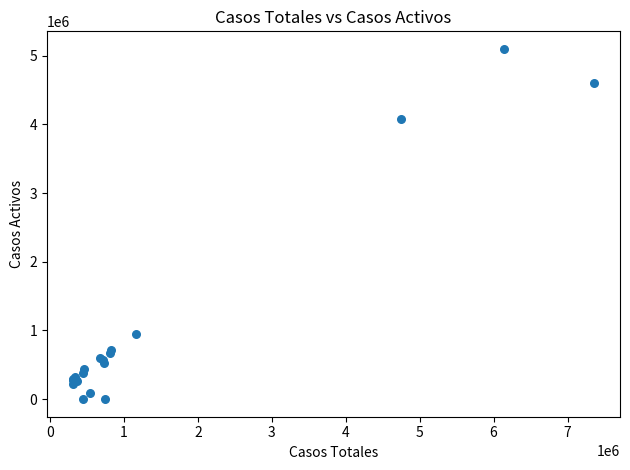

What Y value in the scatter plot is closest to 2549286?

4084182